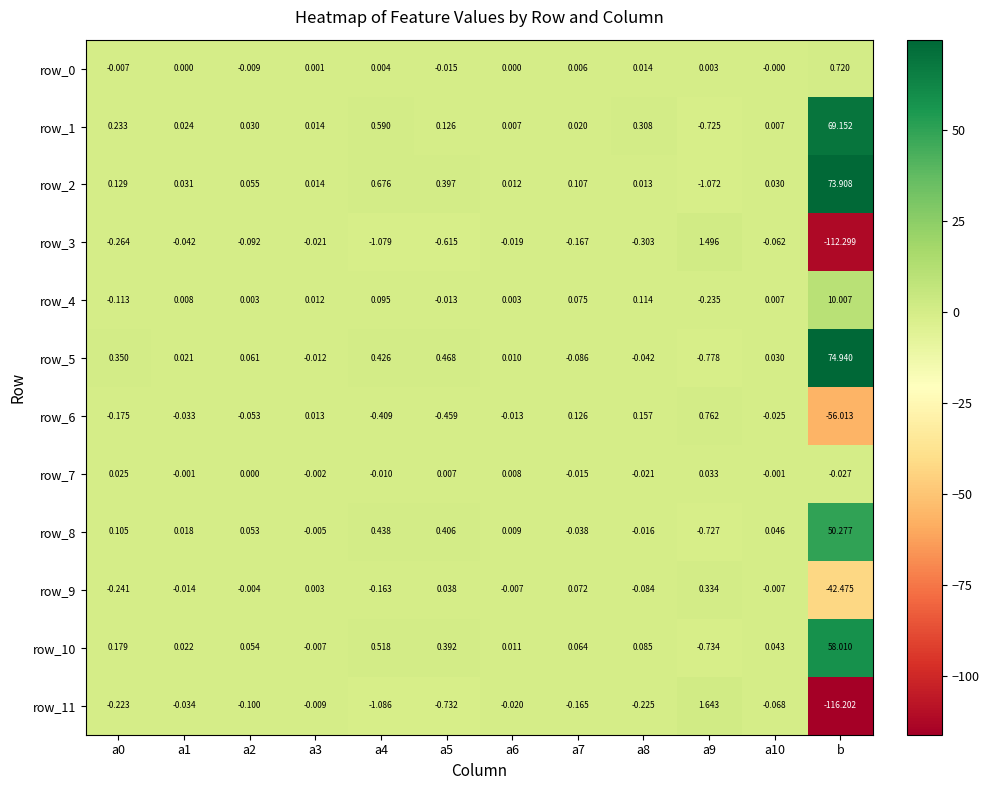

What is the greatest value displayed?

74.9